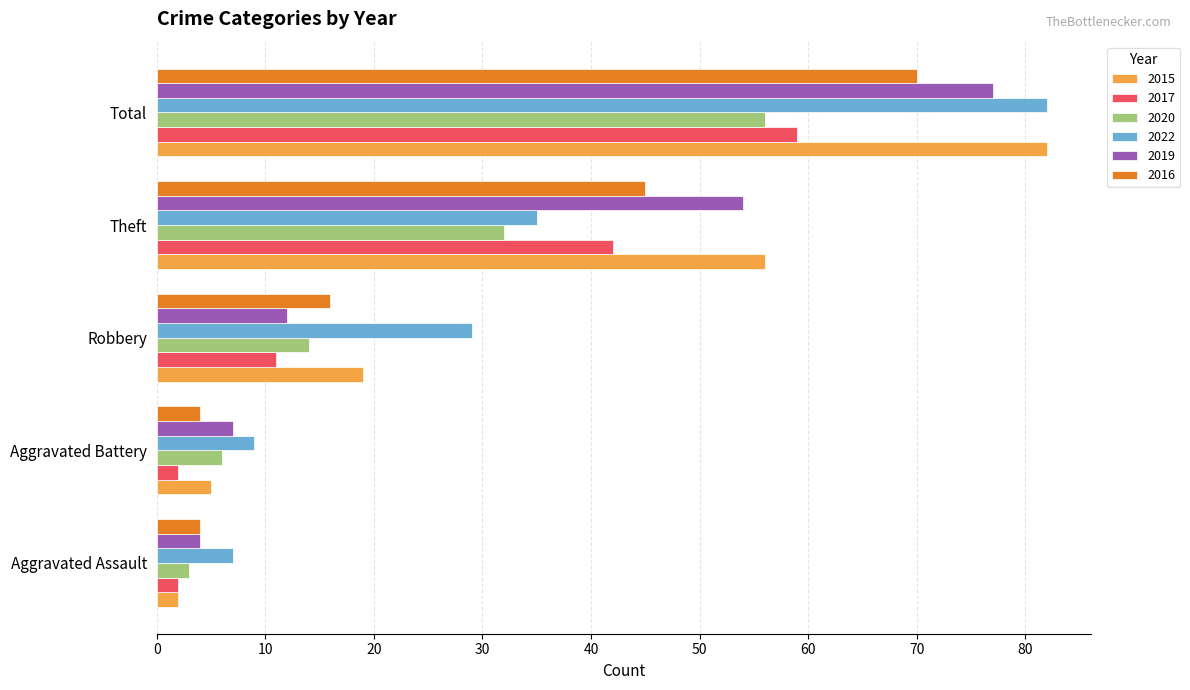

What is the spread (max minus min) of values at Theft?

24